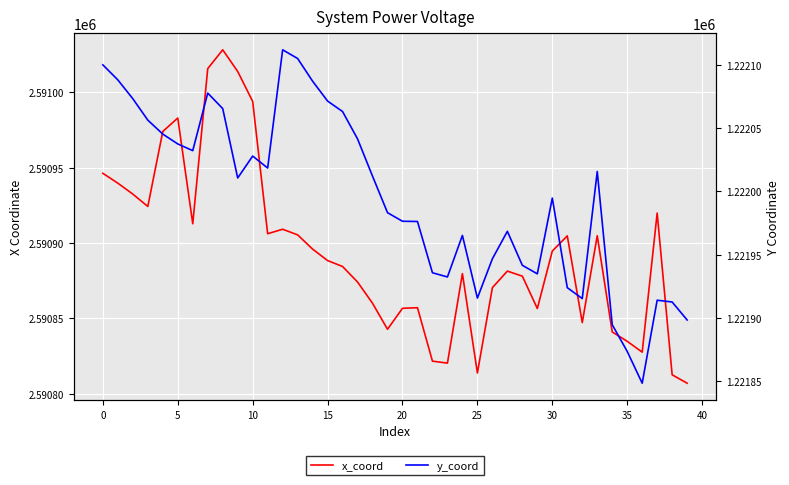

What is the sum of all y_coord values?

48879789.8